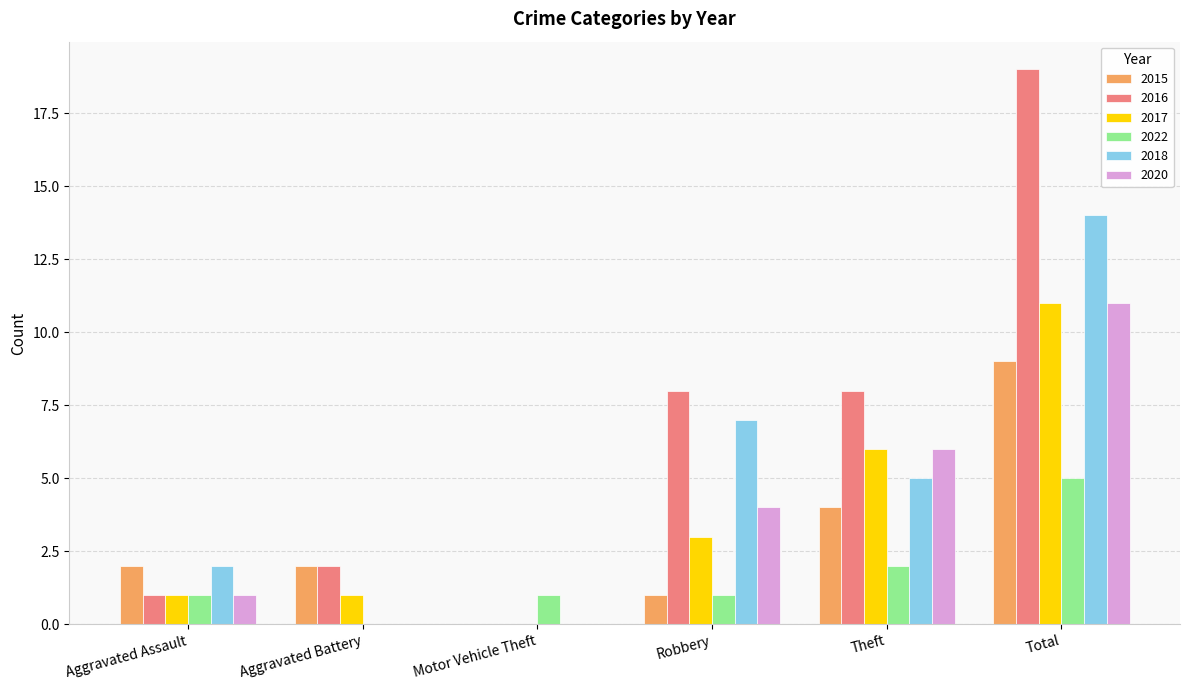

How many data points does each series have?

6